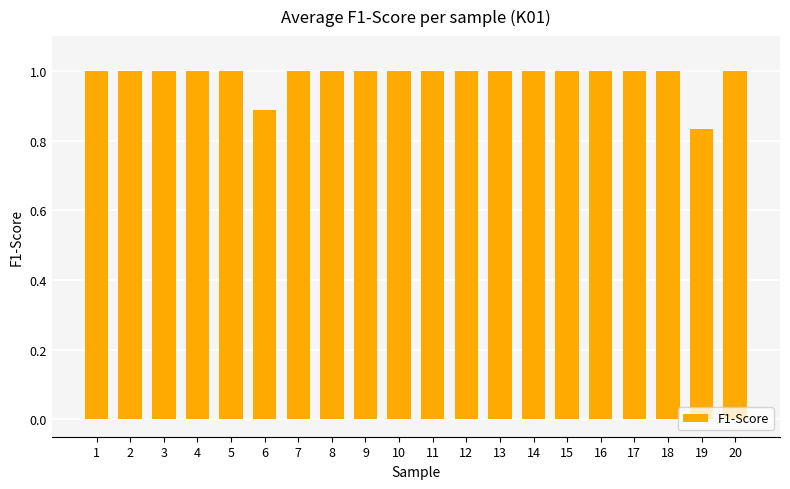

The chart shows a value of 0.4 at 16. True or false?

False